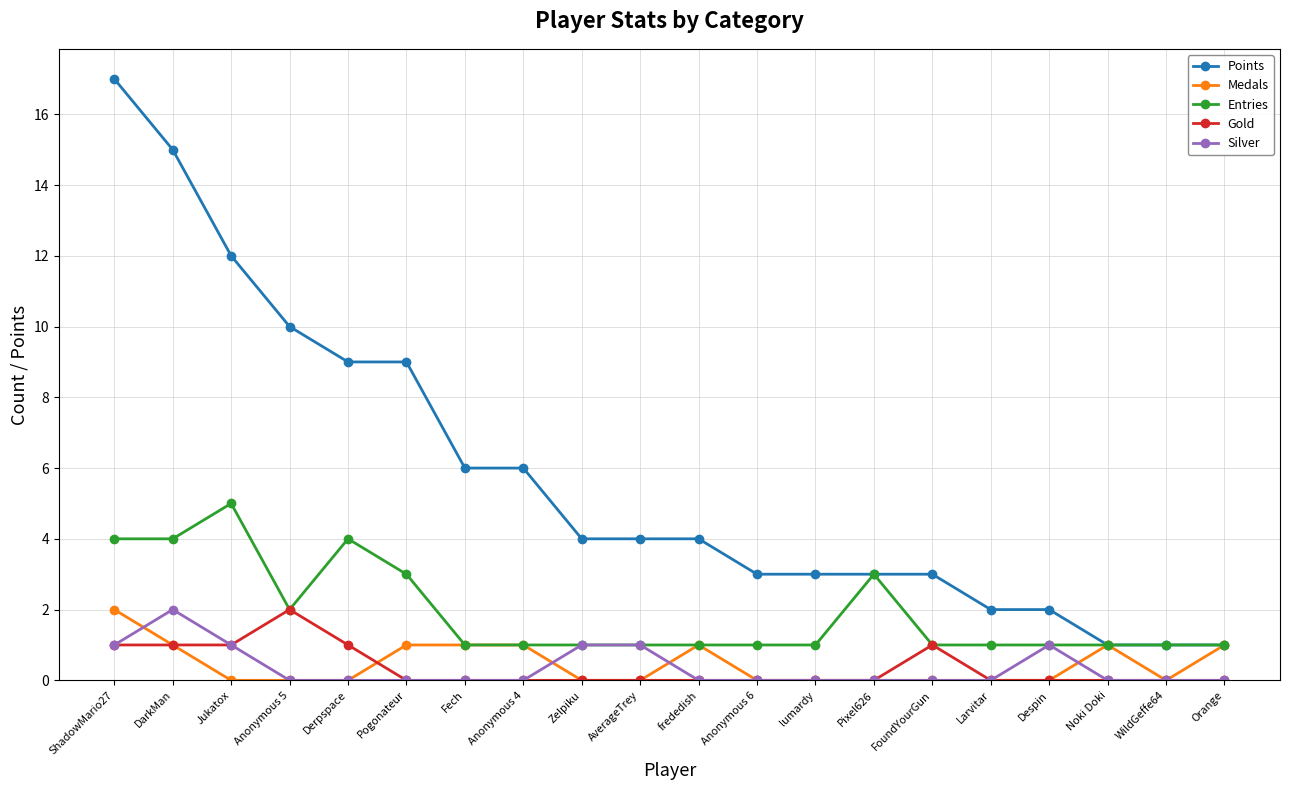

True or false: Silver has a value of 0 at Anonymous 5.

True